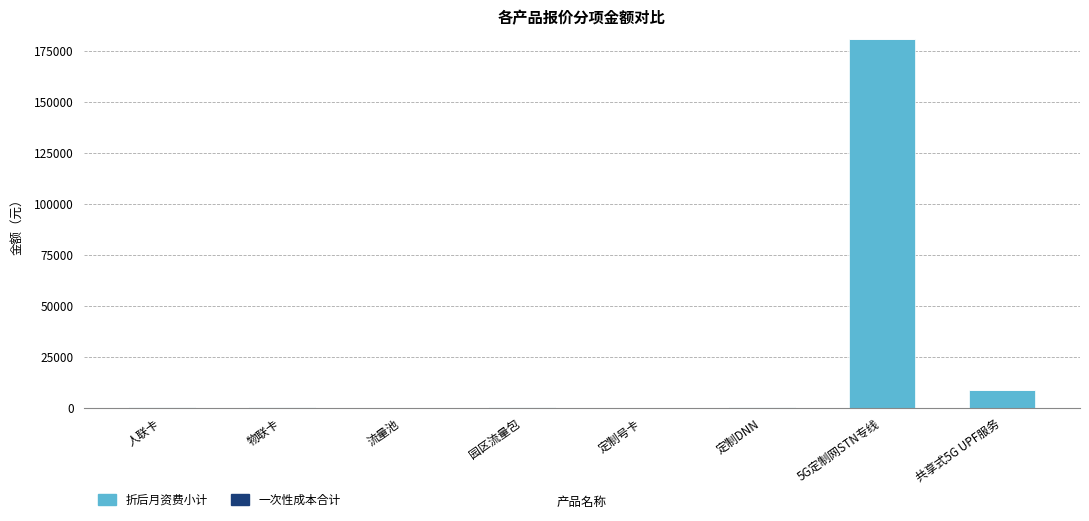

Is it true that 折后月资费小计 equals 0 at 定制号卡?

True